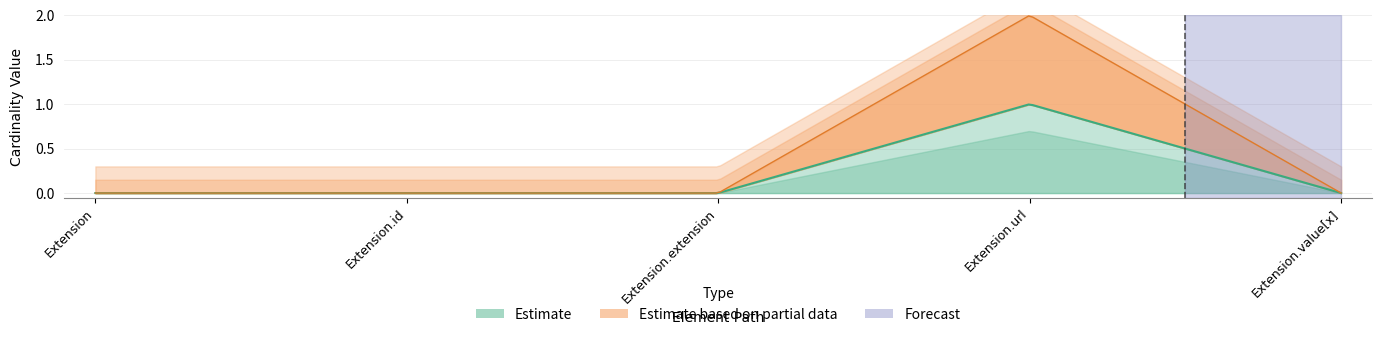

What is the approximate value of Base Min at Extension.url?

1